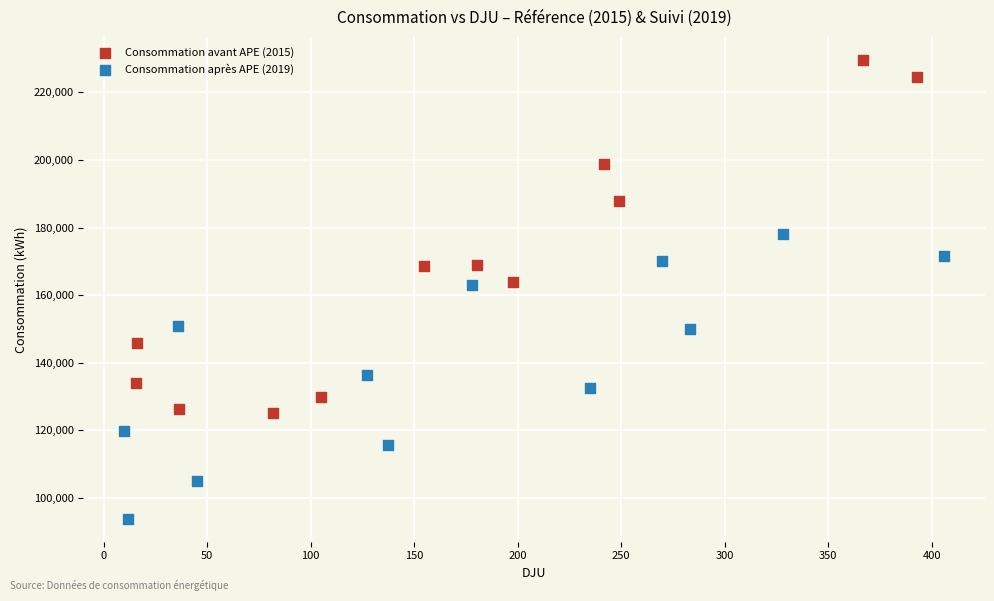

Which series reaches the minimum Y coordinate?

Consommation après APE (2019)